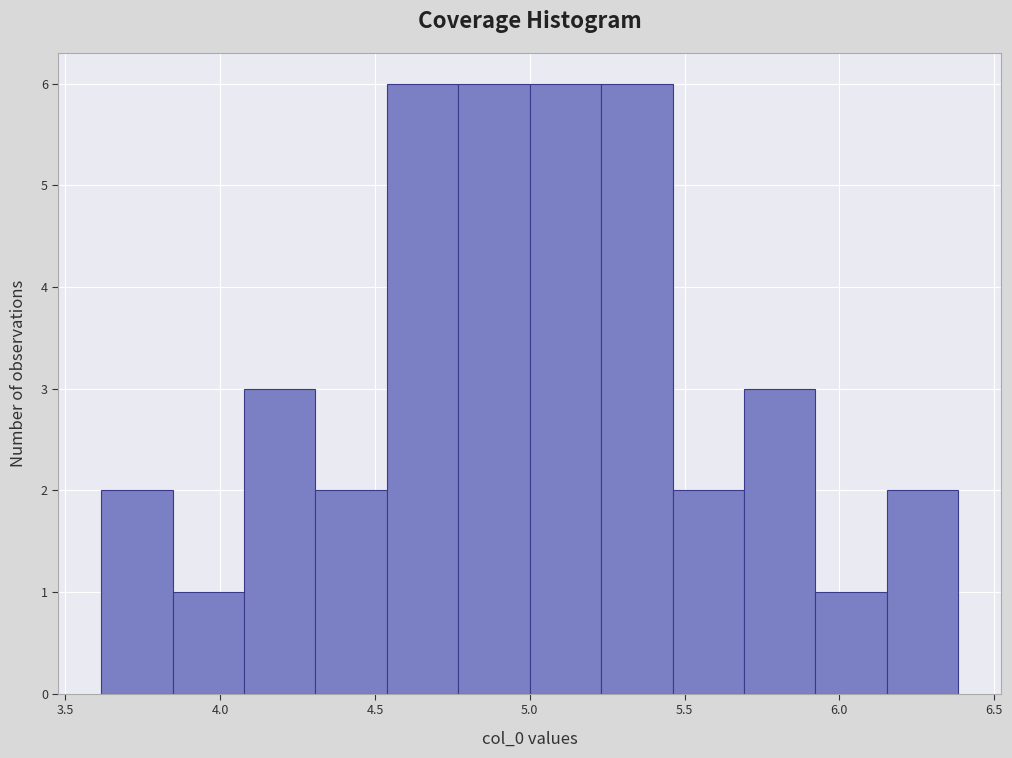

Reading left to right, list every bar in this chart as the range it spans on the x-axis followed by its height. Neither the bar edges nor the heights are printed on the chart, so give them approximately, as read against the axes.

3.60 to 3.85: 2
3.85 to 4.10: 1
4.10 to 4.30: 3
4.30 to 4.55: 2
4.55 to 4.75: 6
4.75 to 5.00: 6
5.00 to 5.25: 6
5.25 to 5.45: 6
5.45 to 5.70: 2
5.70 to 5.90: 3
5.90 to 6.15: 1
6.15 to 6.40: 2